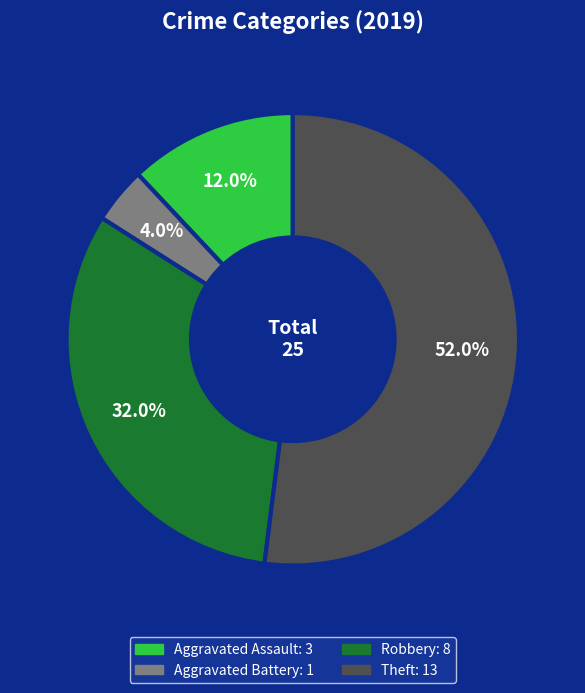

To the nearest percent, what is the combined percentage of Aggravated Assault and Robbery?

44%